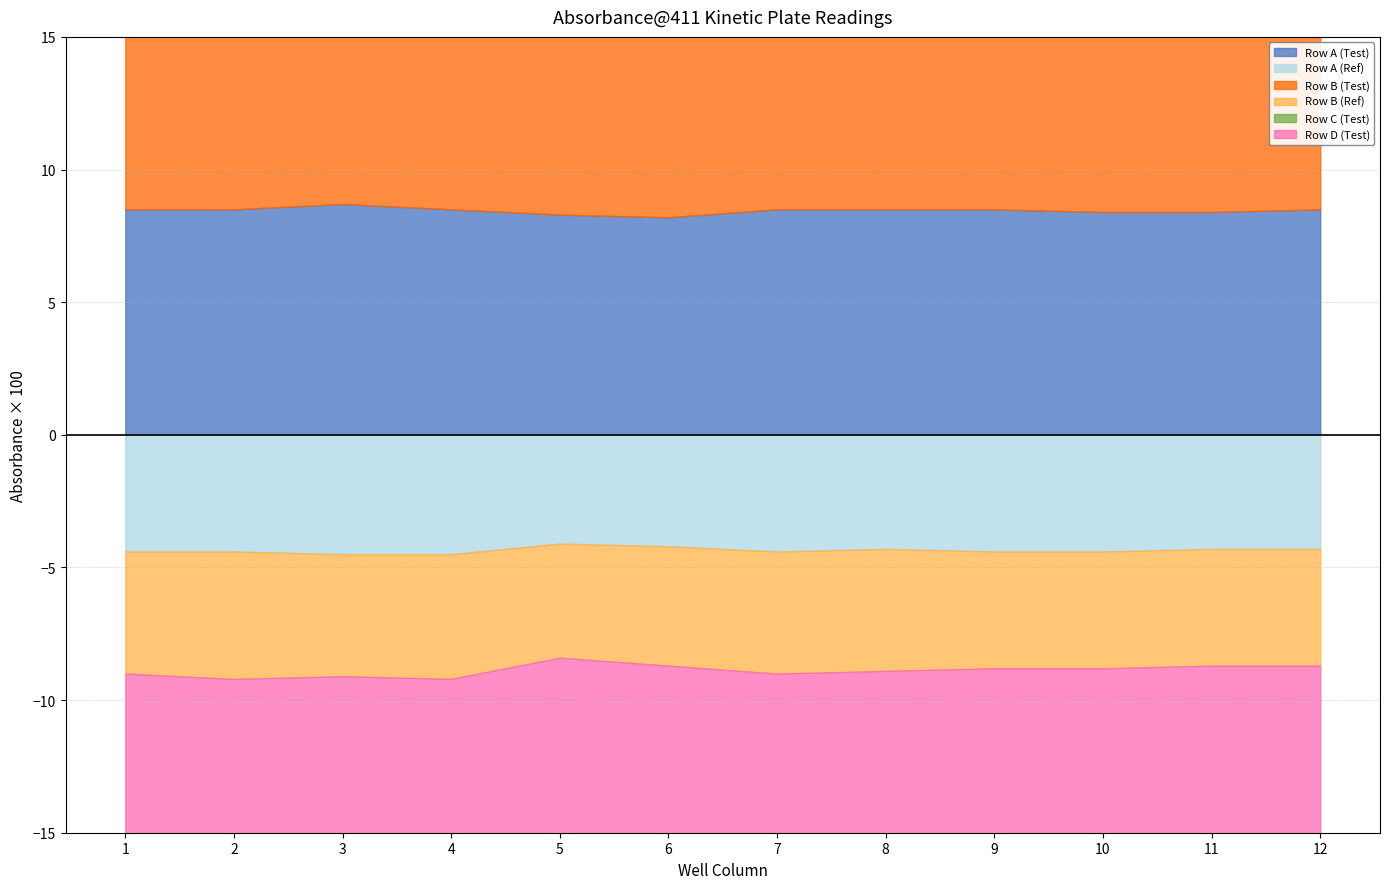

What is the total value across all series at 3?

0.4